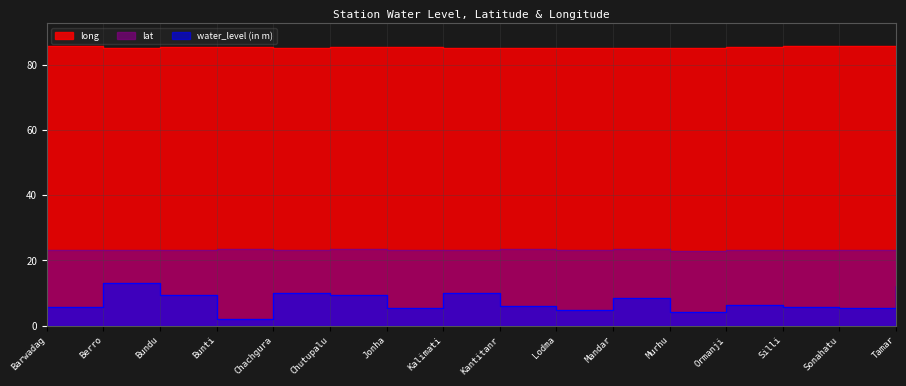

What is the spread (max minus min) of values at Jonha?

80.2